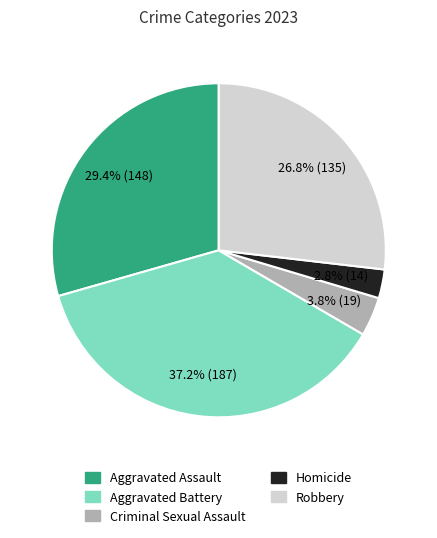

Which has a higher value, Criminal Sexual Assault or Robbery?

Robbery